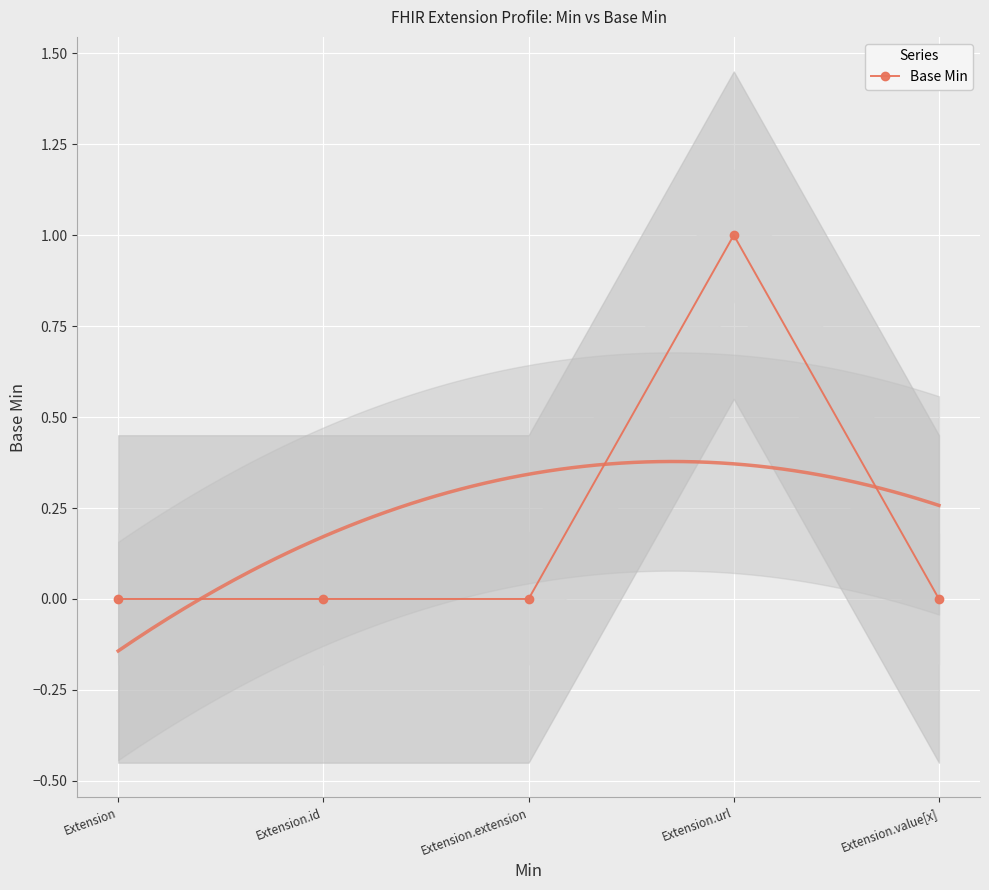

Rank the categories by value from lowest to highest.

Extension, Extension.id, Extension.extension, Extension.value[x], Extension.url